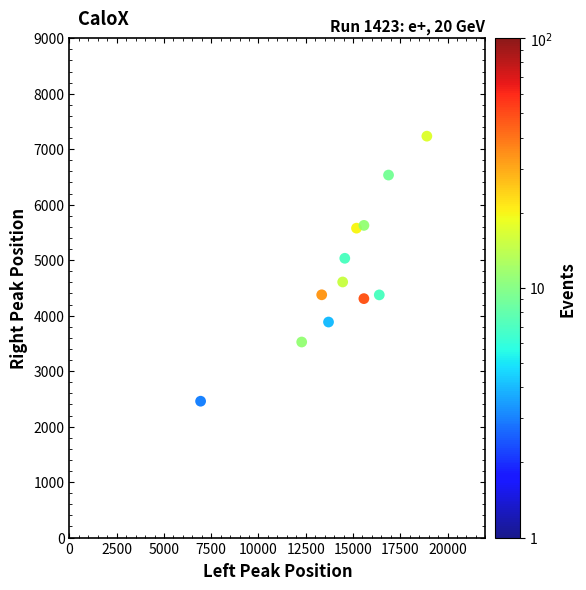

What is the range of X values (max minus min)?

11966